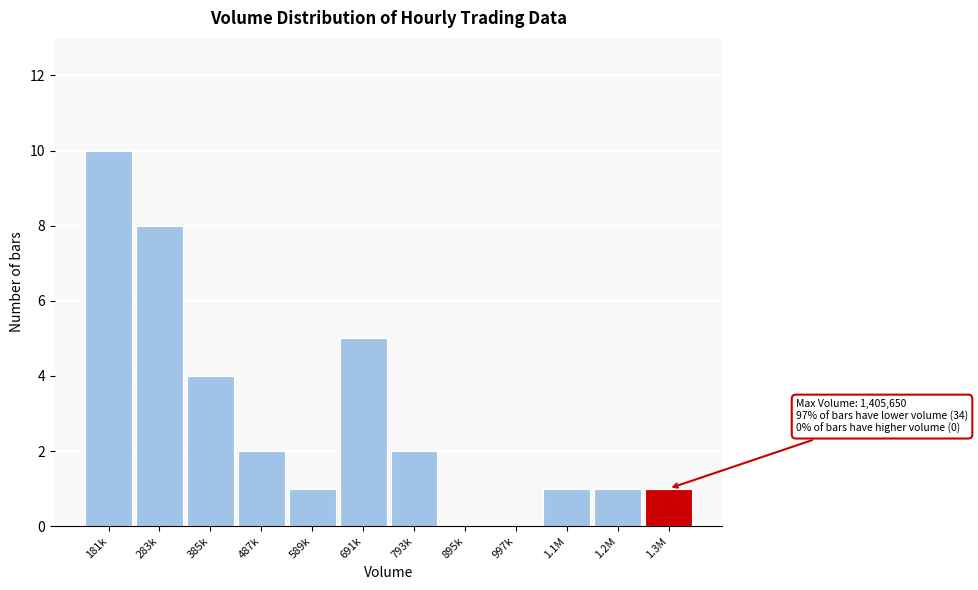

Reading right to left, what are all the values shown in this chart?

1.3M=1	1.2M=1	1.1M=1	997k=0	895k=0	793k=2	691k=5	589k=1	487k=2	385k=4	283k=8	181k=10